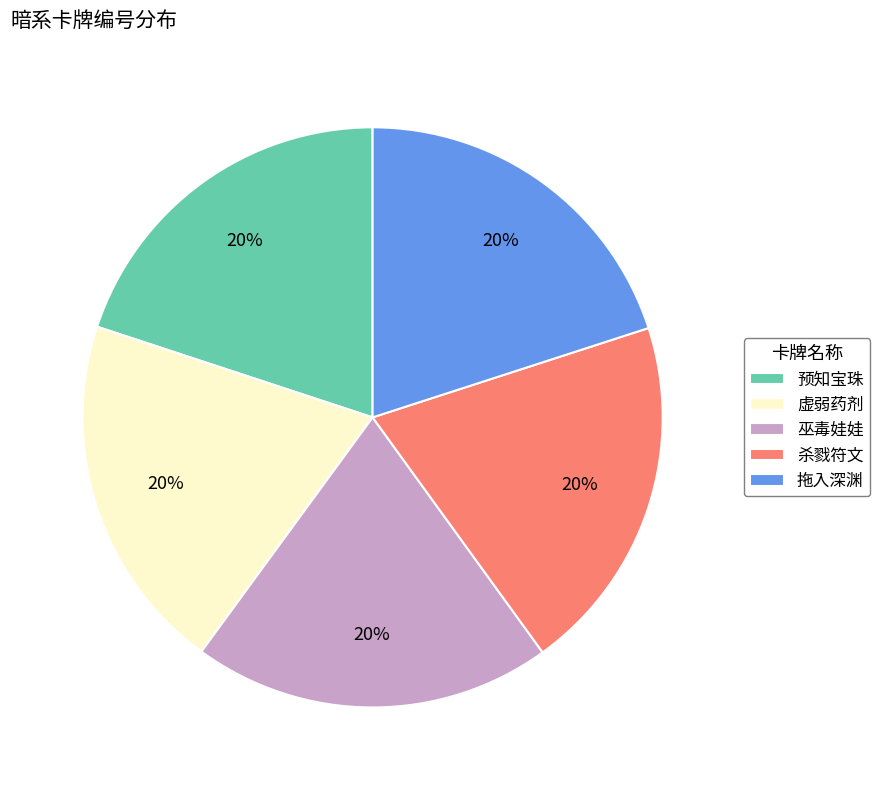

How many slices are in this pie chart?

5